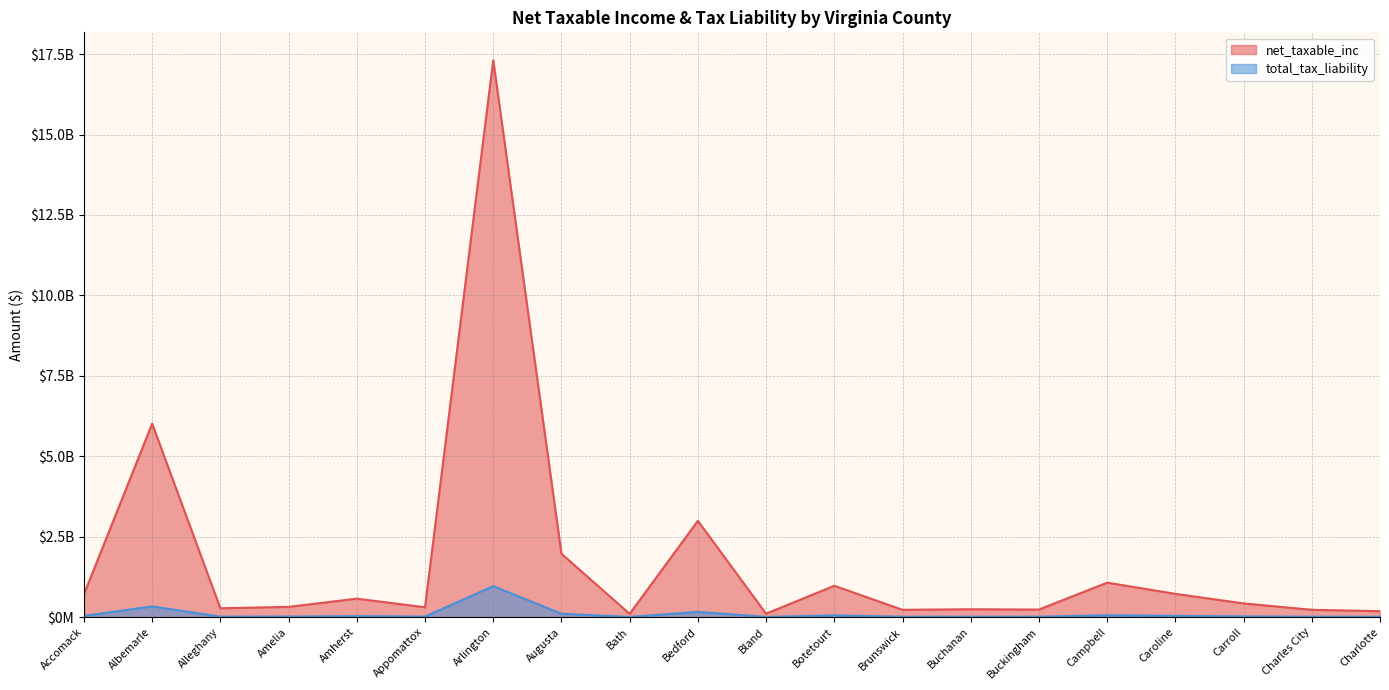

Is the value of total_tax_liability at Amelia greater than the value of net_taxable_inc at Charles City?

No